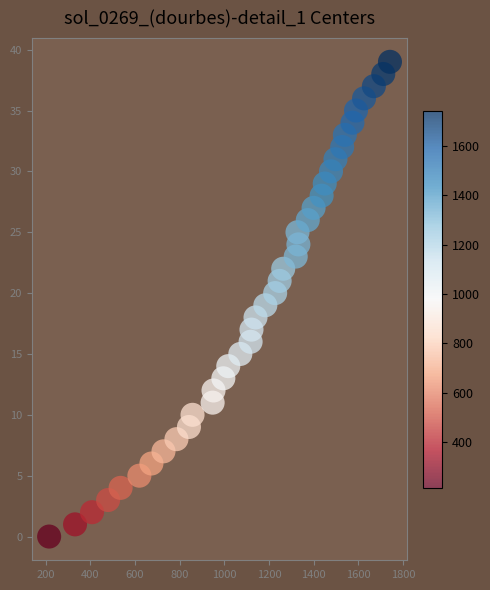

What is the range of X values (max minus min)?

1526